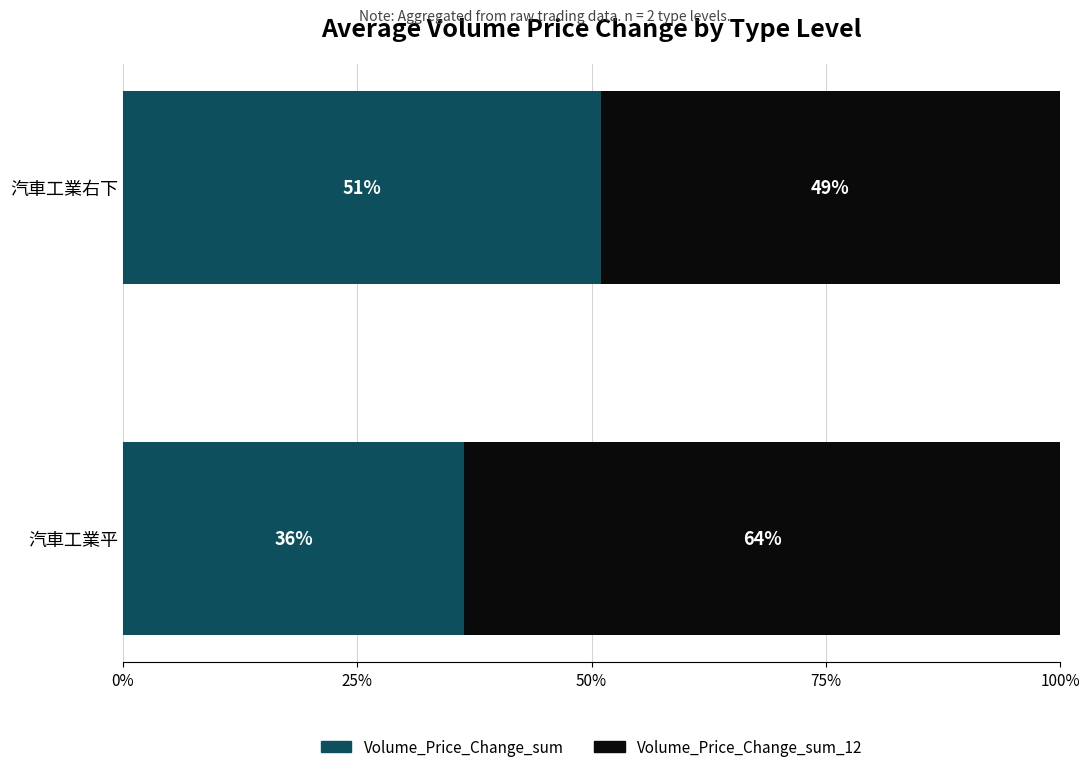

Rank the categories by Volume_Price_Change_sum value from lowest to highest.

汽車工業平, 汽車工業右下